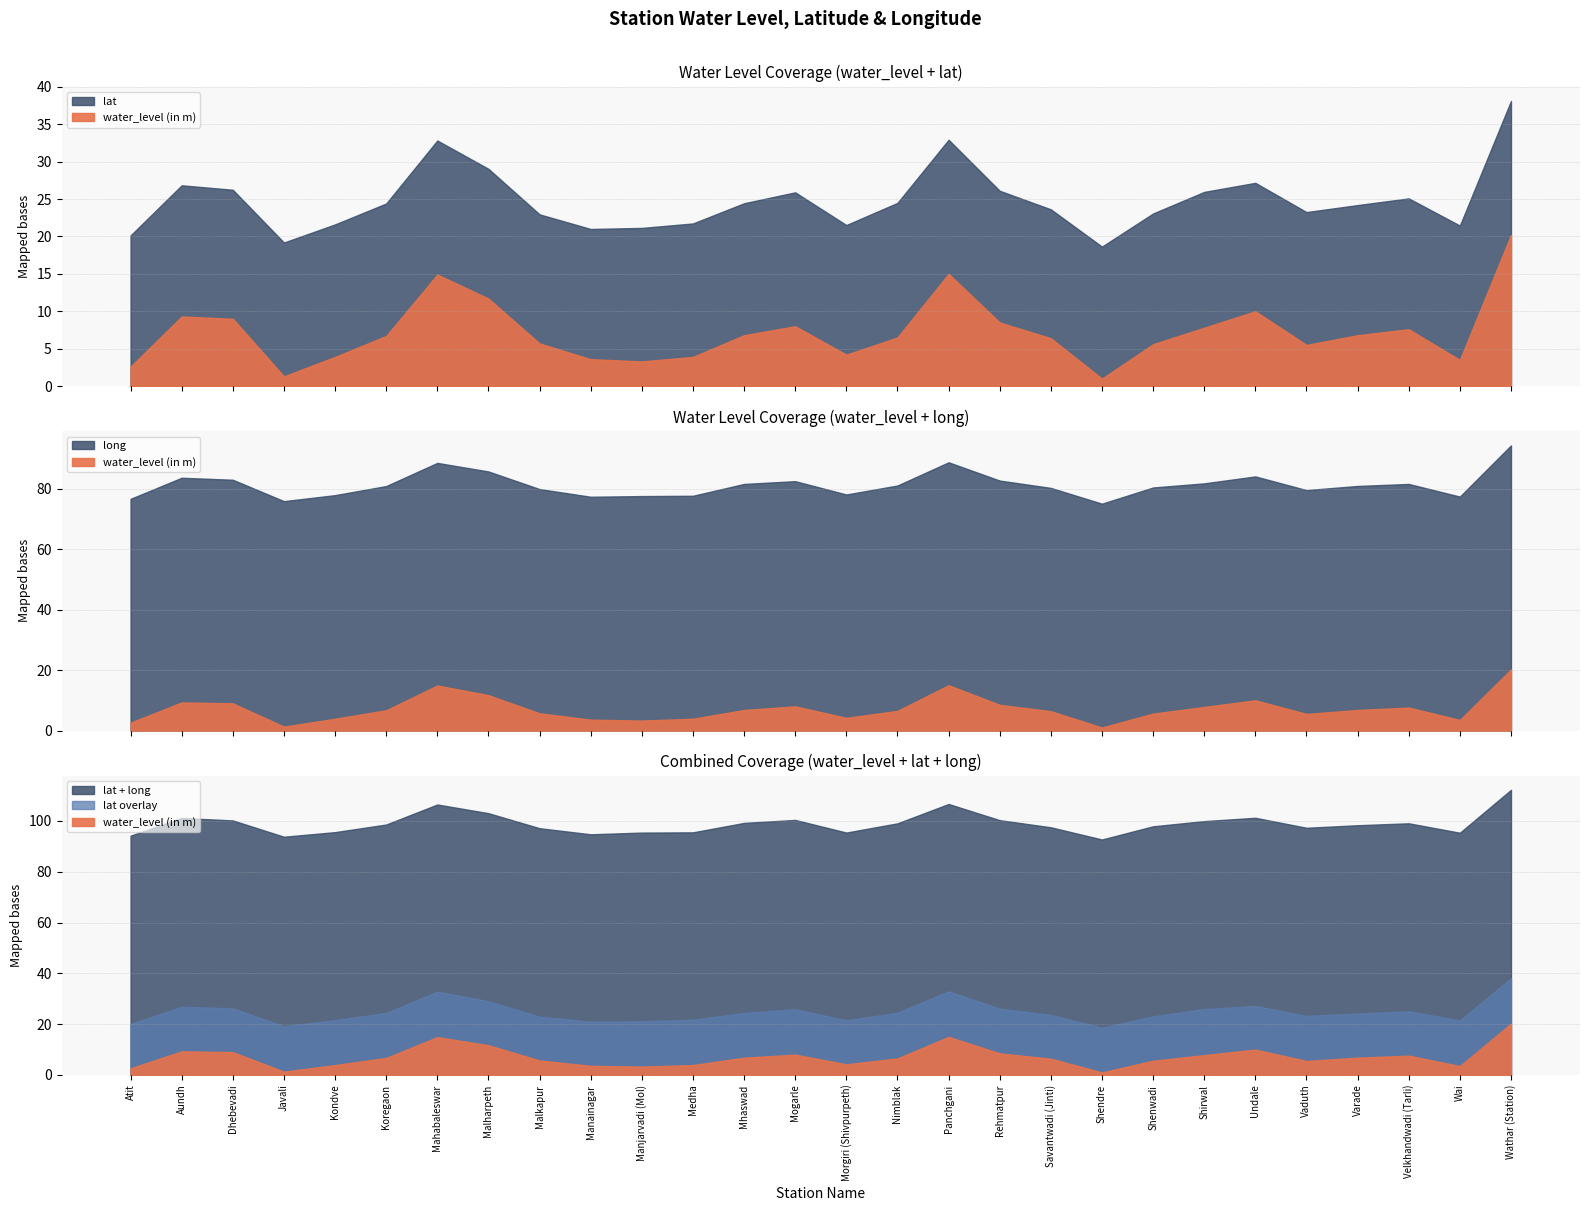

Reading left to right, what are all the values shown in this chart?

water_level (in m): 2.6	9.3	9.0	1.3	3.9	6.7	14.9	11.7	5.7	3.6	3.3	3.9	6.8	8.0	4.2	6.5	15.0	8.5	6.4	1.0	5.6	7.8	10.0	5.5	6.8	7.6	3.5	20.2
lat: 17.5	17.5	17.2	17.9	17.7	17.7	17.9	17.3	17.2	17.4	17.8	17.8	17.6	17.9	17.3	18.0	17.9	17.6	17.2	17.6	17.5	18.1	17.2	17.8	17.4	17.5	17.9	17.9
long: 74.0	74.3	74.0	74.6	74.0	74.2	73.7	74.0	74.2	73.7	74.3	73.8	74.8	74.5	73.9	74.6	73.8	74.2	73.9	74.0	74.8	74.0	74.1	74.1	74.1	74.0	73.9	74.1